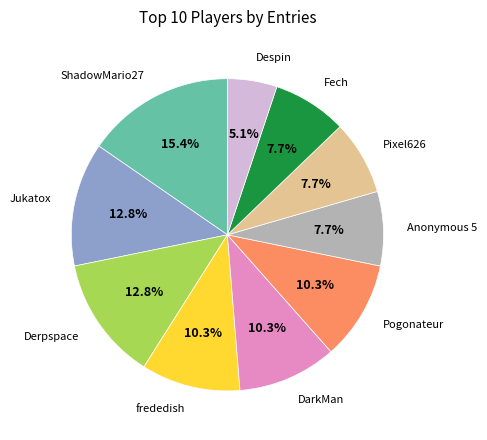

Is there any slice that represents more than half of the pie?

No